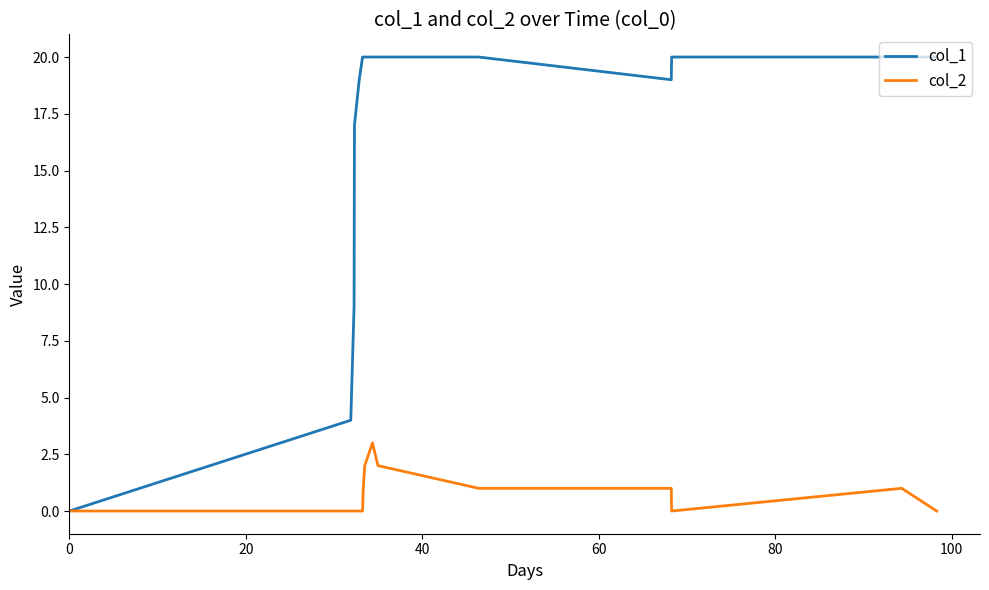

Which series has the largest total across all categories?

col_1